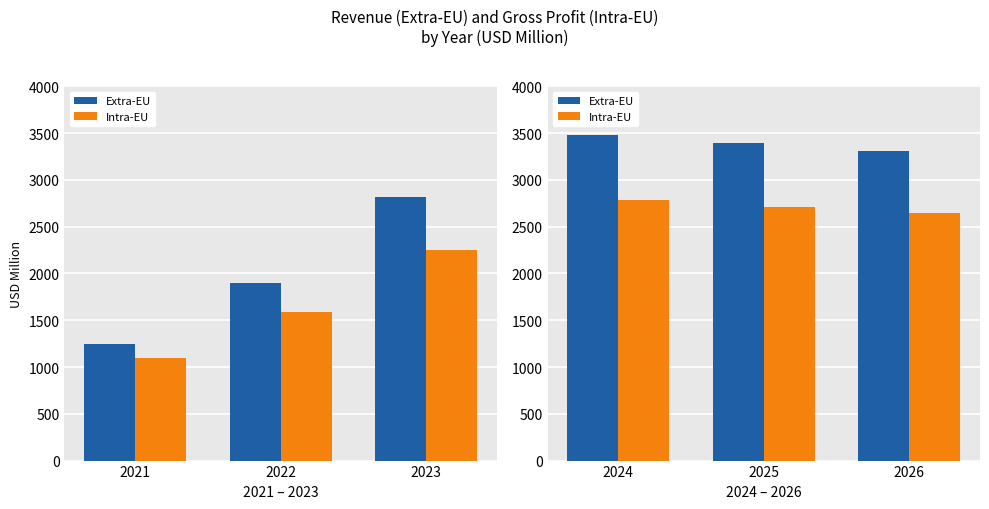

What are all the series names shown in the legend?

Extra-EU, Intra-EU